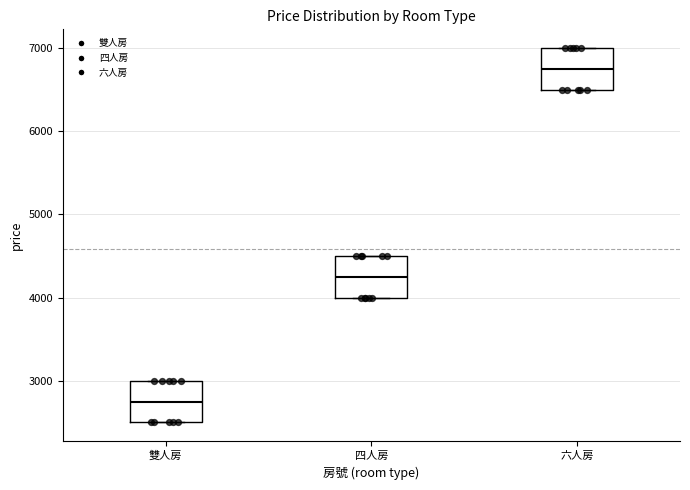

Which box has the lowest median line?

雙人房